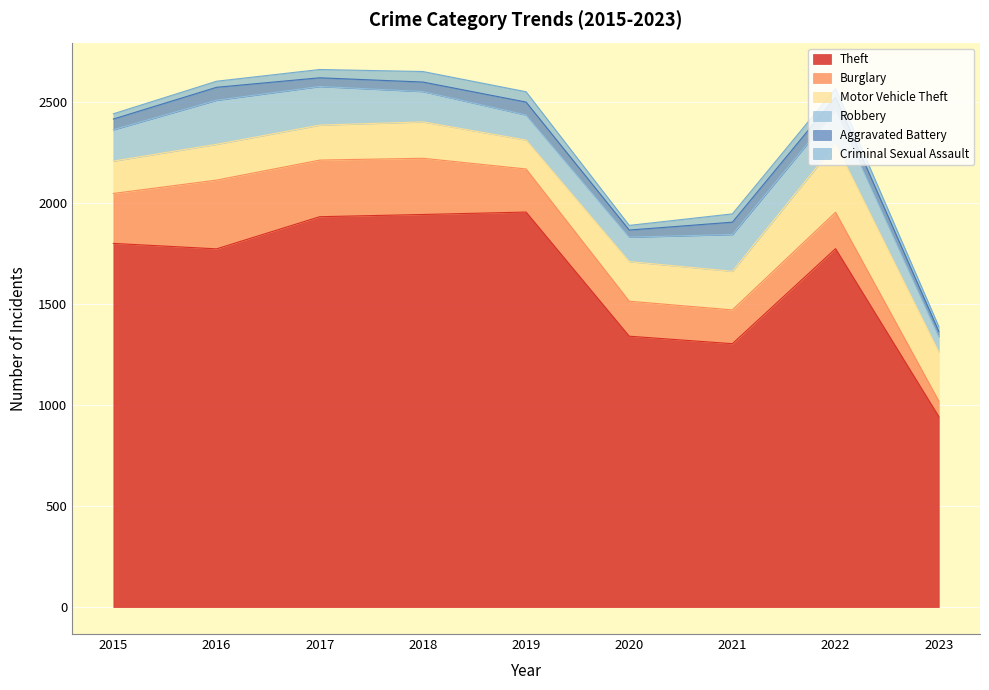

At which label is Theft closest to 1448?

2020